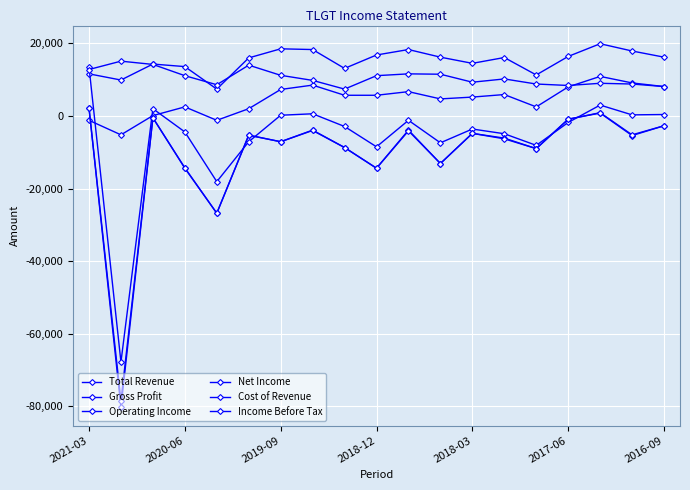

How many times do Total Revenue and Operating Income cross each other?

1